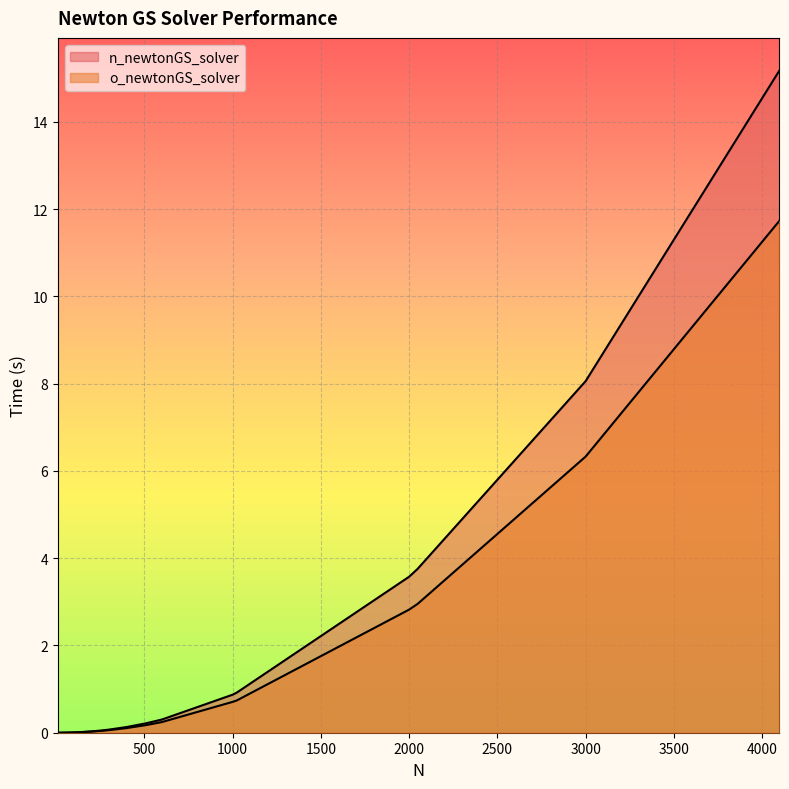

At how many categories does at least one series exceed 7?

2